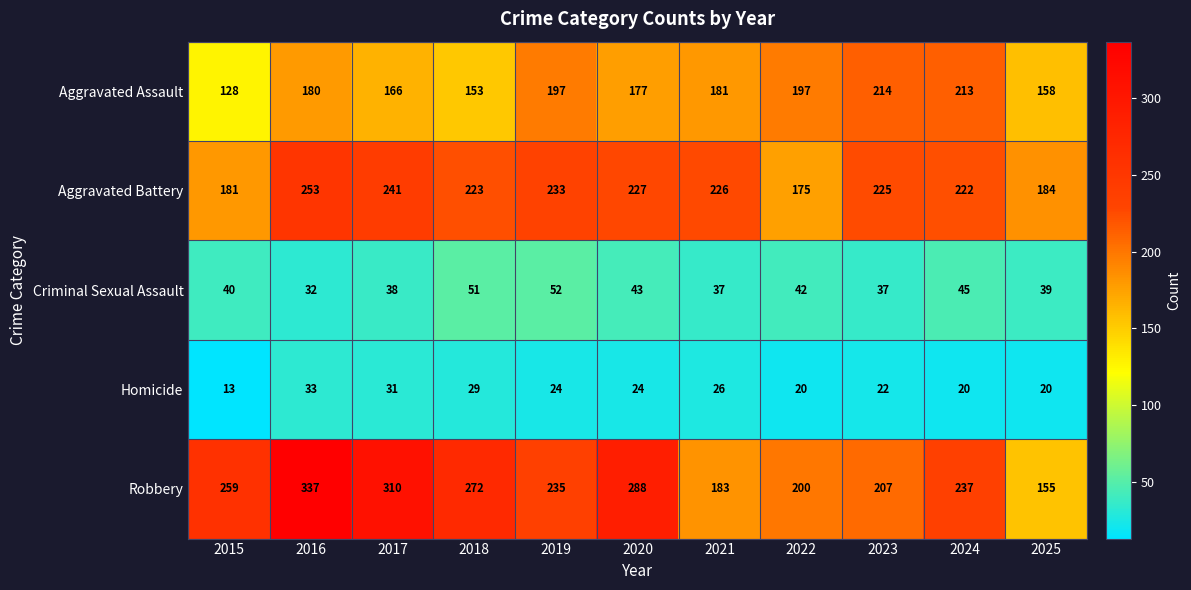

How many series are shown in this chart?

5